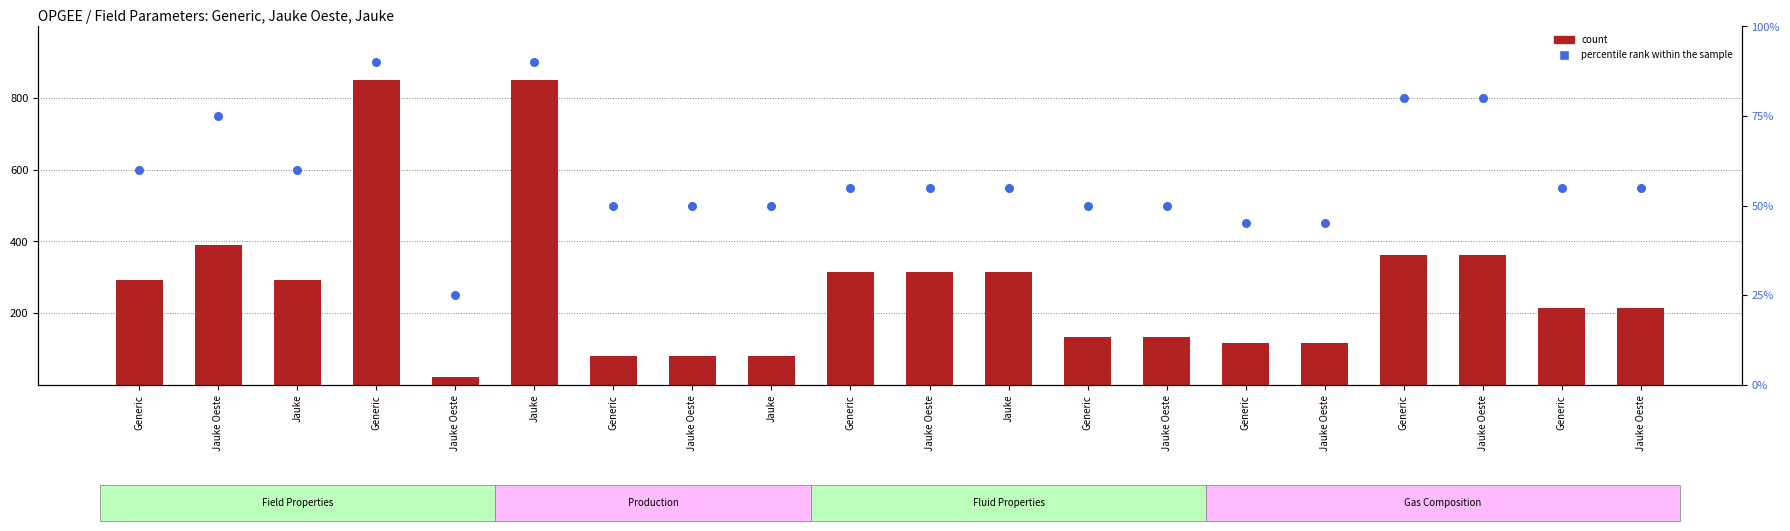

Which series has the largest total across all categories?

count